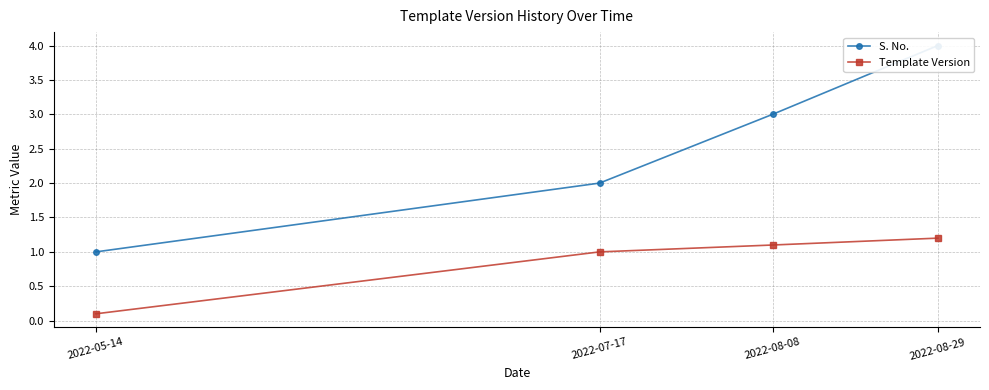

Which series has the largest range (max minus min)?

S. No.